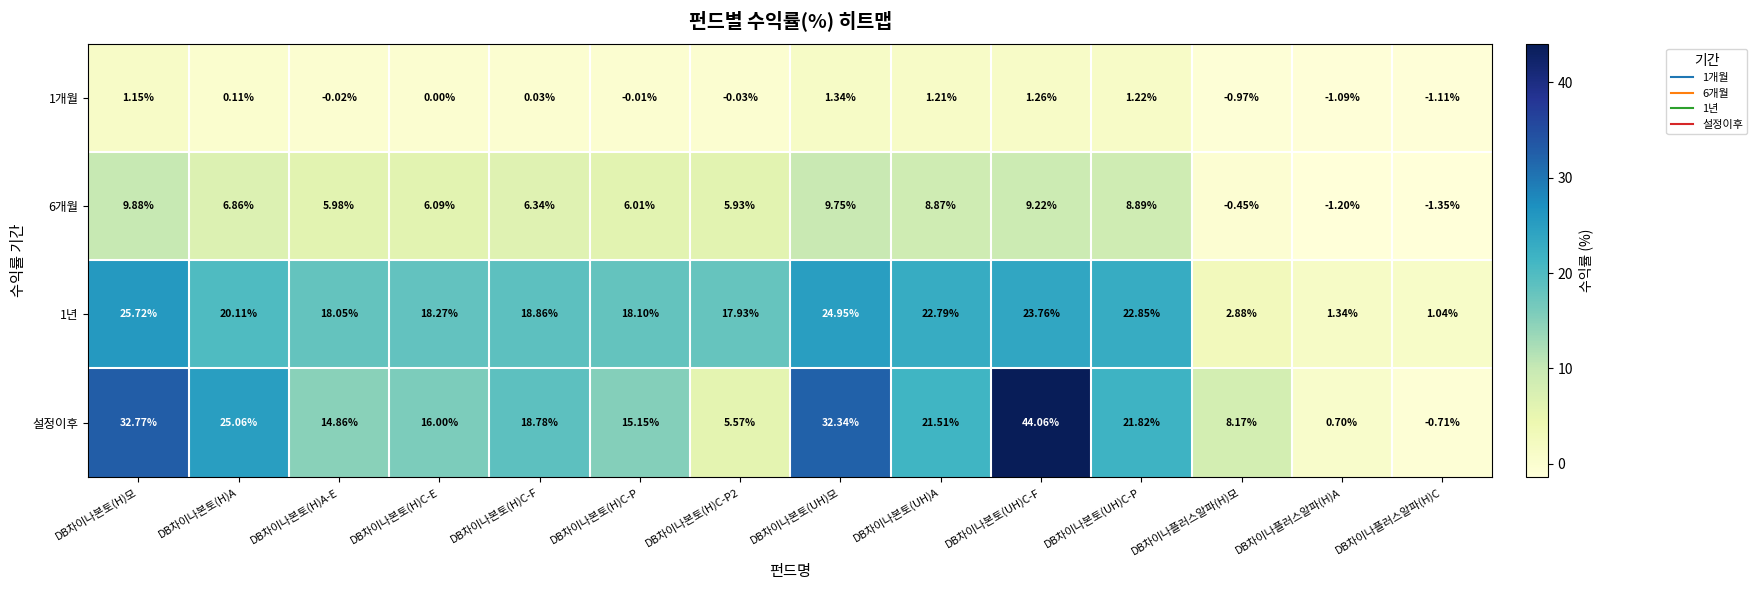

Between DB차이나본토(H)C-F and DB차이나플러스알파(H)C, which series saw the biggest shift?

설정이후